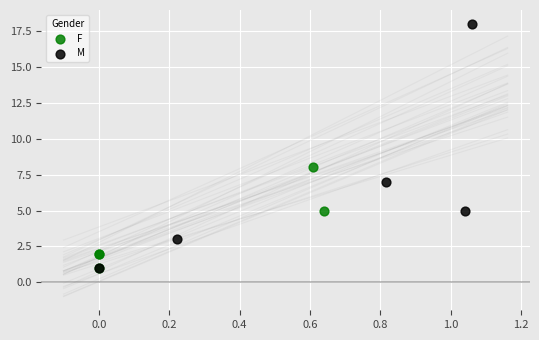

Which series contains the highest Y value?

M